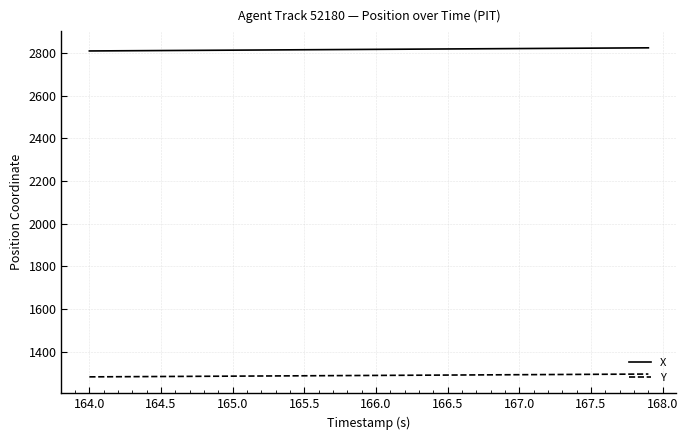

Does the chart have visible grid lines?

Yes